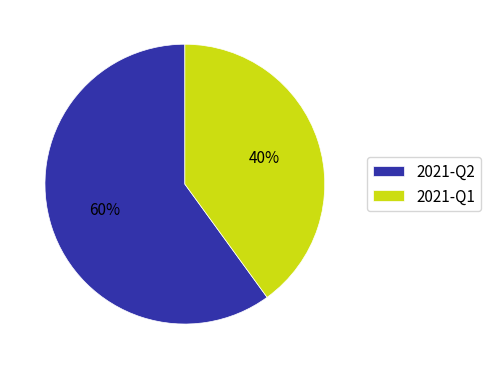

How many segments does this pie chart have?

2